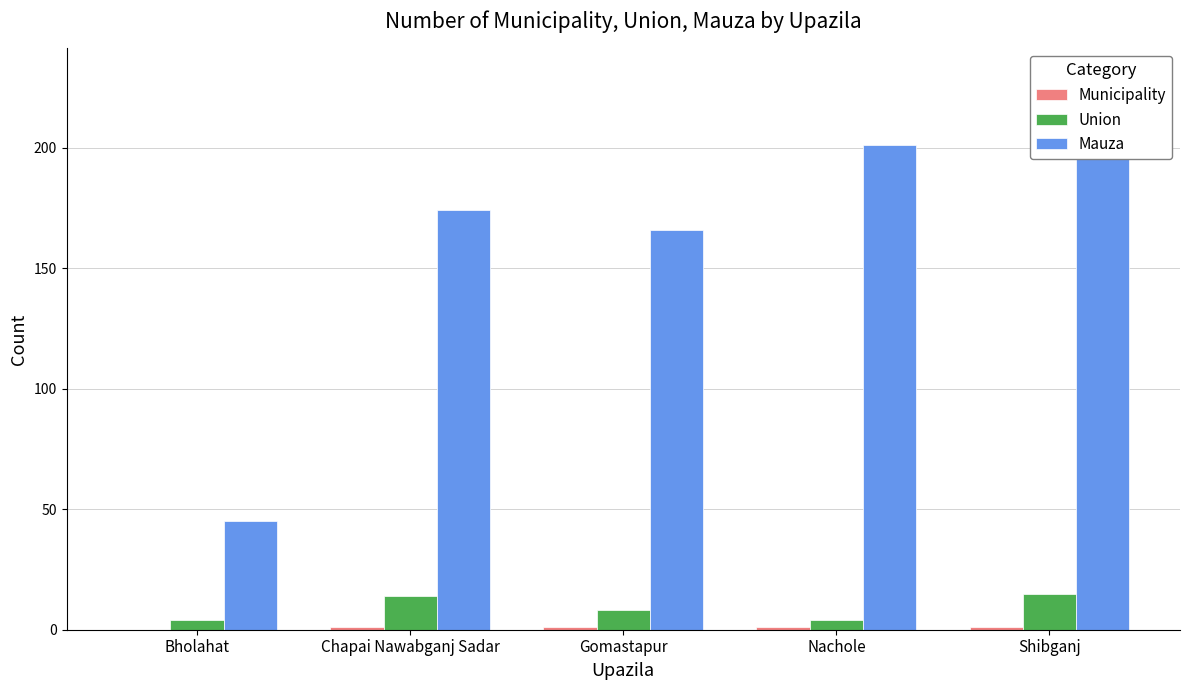

What is the sum of all Mauza values?

785